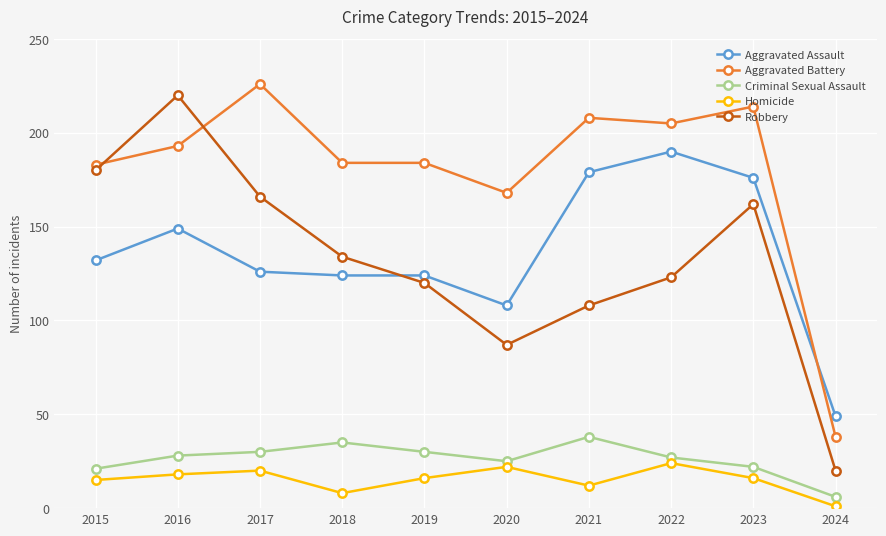

How many values in the Aggravated Assault series are below 132?

5